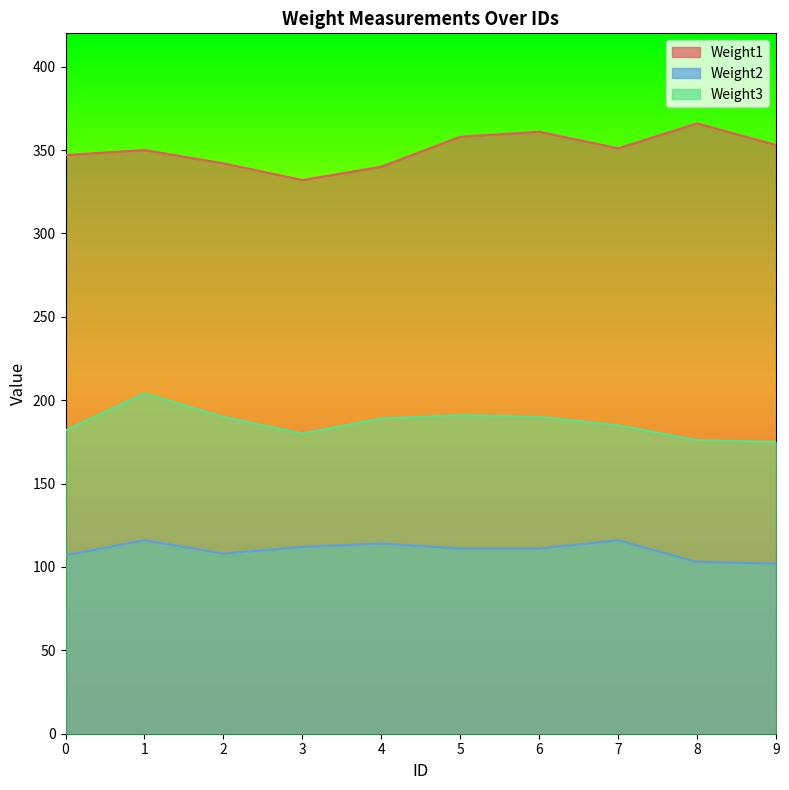

The value of Weight2 at 2 is 190. True or false?

False